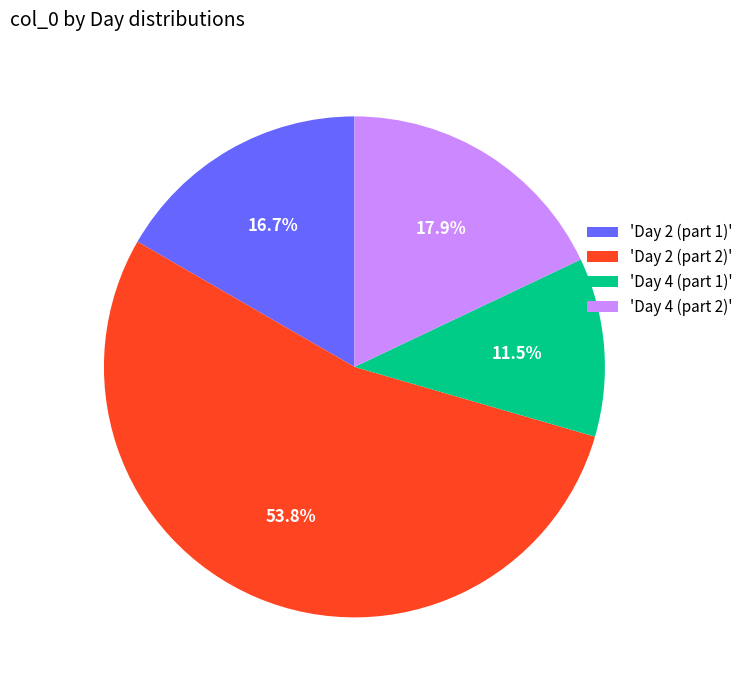

What is the smallest slice in the pie chart?

'Day 4 (part 1)'